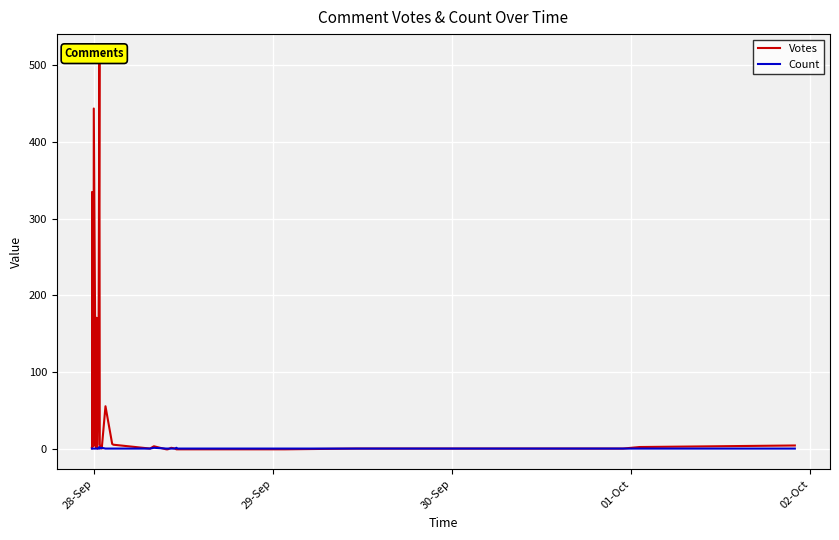

List the series in order of their overall mean, lowest first.

Count, Votes